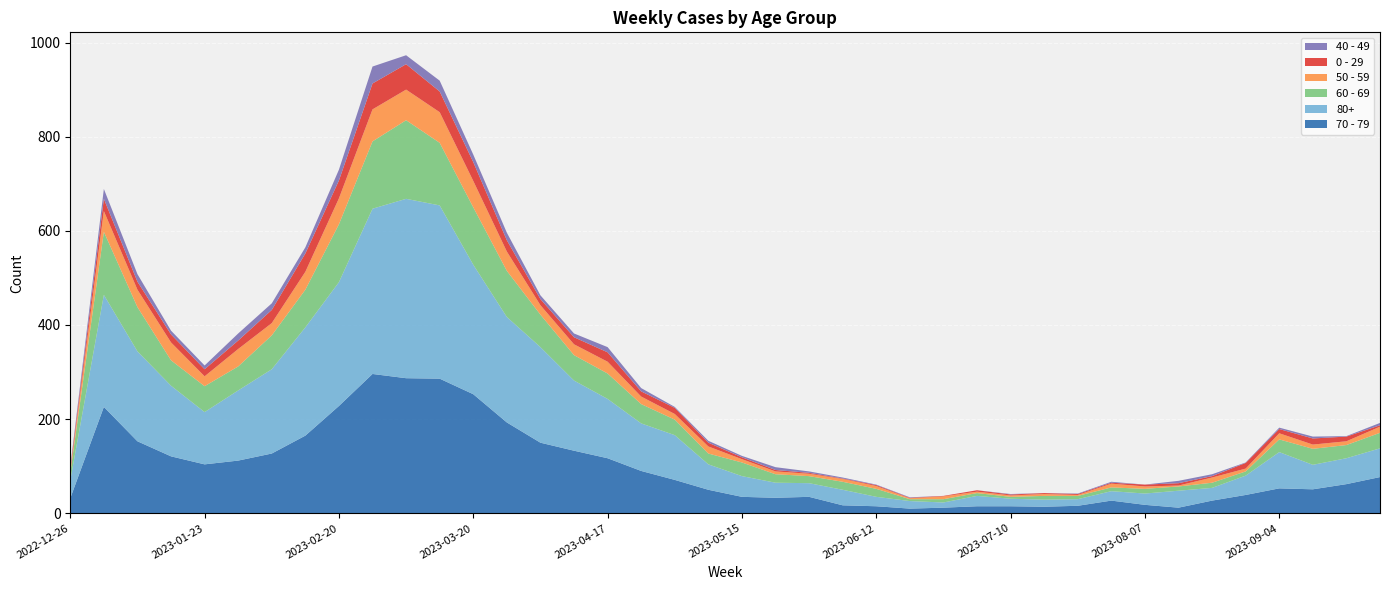

Reading left to right, transcribe all the data shown in this chart.

70 - 79: 2022-12-26=32	2023-01-02=226	2023-01-09=153	2023-01-16=121	2023-01-23=104	2023-01-30=112	2023-02-06=127	2023-02-13=165	2023-02-20=228	2023-02-27=296	2023-03-06=287	2023-03-13=286	2023-03-20=253	2023-03-27=193	2023-04-03=150	2023-04-10=133	2023-04-17=117	2023-04-24=90	2023-05-01=71	2023-05-08=50	2023-05-15=35	2023-05-22=33	2023-05-29=35	2023-06-05=17	2023-06-12=15	2023-06-19=10	2023-06-26=12	2023-07-03=15	2023-07-10=15	2023-07-17=14	2023-07-24=16	2023-07-31=27	2023-08-07=18	2023-08-14=12	2023-08-21=27	2023-08-28=39	2023-09-04=53	2023-09-11=51	2023-09-18=62	2023-09-25=77
80+: 2022-12-26=38	2023-01-02=238	2023-01-09=191	2023-01-16=150	2023-01-23=111	2023-01-30=149	2023-02-06=179	2023-02-13=230	2023-02-20=263	2023-02-27=351	2023-03-06=381	2023-03-13=368	2023-03-20=275	2023-03-27=224	2023-04-03=203	2023-04-10=149	2023-04-17=126	2023-04-24=101	2023-05-01=95	2023-05-08=54	2023-05-15=44	2023-05-22=32	2023-05-29=29	2023-06-05=33	2023-06-12=20	2023-06-19=16	2023-06-26=11	2023-07-03=22	2023-07-10=16	2023-07-17=15	2023-07-24=14	2023-07-31=20	2023-08-07=24	2023-08-14=36	2023-08-21=27	2023-08-28=41	2023-09-04=77	2023-09-11=52	2023-09-18=55	2023-09-25=61
60 - 69: 2022-12-26=16	2023-01-02=134	2023-01-09=94	2023-01-16=54	2023-01-23=55	2023-01-30=51	2023-02-06=72	2023-02-13=80	2023-02-20=123	2023-02-27=143	2023-03-06=167	2023-03-13=133	2023-03-20=122	2023-03-27=98	2023-04-03=69	2023-04-10=54	2023-04-17=54	2023-04-24=41	2023-05-01=33	2023-05-08=23	2023-05-15=29	2023-05-22=18	2023-05-29=15	2023-06-05=17	2023-06-12=17	2023-06-19=4	2023-06-26=7	2023-07-03=6	2023-07-10=4	2023-07-17=8	2023-07-24=7	2023-07-31=8	2023-08-07=10	2023-08-14=9	2023-08-21=11	2023-08-28=9	2023-09-04=27	2023-09-11=34	2023-09-18=28	2023-09-25=33
50 - 59: 2022-12-26=5	2023-01-02=44	2023-01-09=37	2023-01-16=38	2023-01-23=21	2023-01-30=37	2023-02-06=26	2023-02-13=38	2023-02-20=55	2023-02-27=68	2023-03-06=65	2023-03-13=65	2023-03-20=56	2023-03-27=41	2023-04-03=20	2023-04-10=23	2023-04-17=25	2023-04-24=16	2023-05-01=12	2023-05-08=15	2023-05-15=7	2023-05-22=6	2023-05-29=5	2023-06-05=6	2023-06-12=6	2023-06-19=2	2023-06-26=6	2023-07-03=3	2023-07-10=3	2023-07-17=4	2023-07-24=2	2023-07-31=8	2023-08-07=5	2023-08-14=2	2023-08-21=11	2023-08-28=6	2023-09-04=13	2023-09-11=9	2023-09-18=8	2023-09-25=13
0 - 29: 2022-12-26=4	2023-01-02=26	2023-01-09=17	2023-01-16=17	2023-01-23=15	2023-01-30=18	2023-02-06=28	2023-02-13=39	2023-02-20=38	2023-02-27=55	2023-03-06=54	2023-03-13=44	2023-03-20=40	2023-03-27=24	2023-04-03=13	2023-04-10=15	2023-04-17=20	2023-04-24=11	2023-05-01=13	2023-05-08=8	2023-05-15=4	2023-05-22=3	2023-05-29=2	2023-06-05=1	2023-06-12=2	2023-06-19=1	2023-06-26=1	2023-07-03=3	2023-07-10=2	2023-07-17=2	2023-07-24=2	2023-07-31=2	2023-08-07=4	2023-08-14=5	2023-08-21=3	2023-08-28=12	2023-09-04=9	2023-09-11=13	2023-09-18=10	2023-09-25=3
40 - 49: 2022-12-26=4	2023-01-02=21	2023-01-09=16	2023-01-16=8	2023-01-23=8	2023-01-30=15	2023-02-06=14	2023-02-13=13	2023-02-20=23	2023-02-27=36	2023-03-06=19	2023-03-13=23	2023-03-20=16	2023-03-27=16	2023-04-03=8	2023-04-10=8	2023-04-17=11	2023-04-24=7	2023-05-01=2	2023-05-08=4	2023-05-15=3	2023-05-22=6	2023-05-29=3	2023-06-05=2	2023-06-12=1	2023-06-19=1	2023-06-26=0	2023-07-03=0	2023-07-10=1	2023-07-17=0	2023-07-24=1	2023-07-31=2	2023-08-07=0	2023-08-14=5	2023-08-21=4	2023-08-28=1	2023-09-04=3	2023-09-11=4	2023-09-18=1	2023-09-25=5